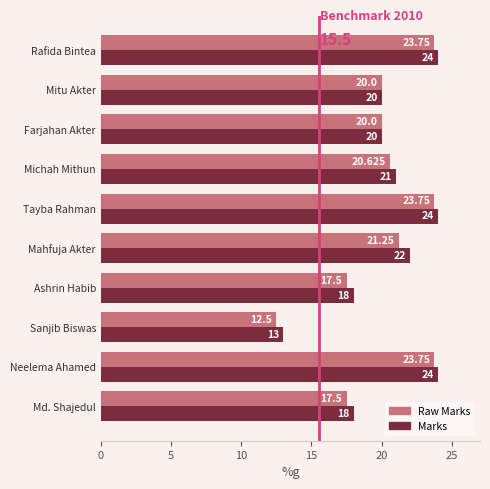

What is the difference between the maximum and minimum values in the Marks series?

11.0